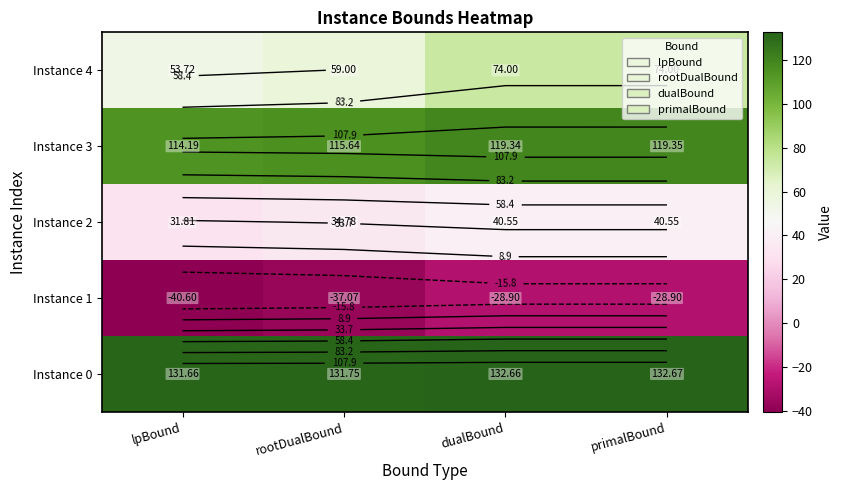

At which label does Instance 0 first exceed 132?

dualBound